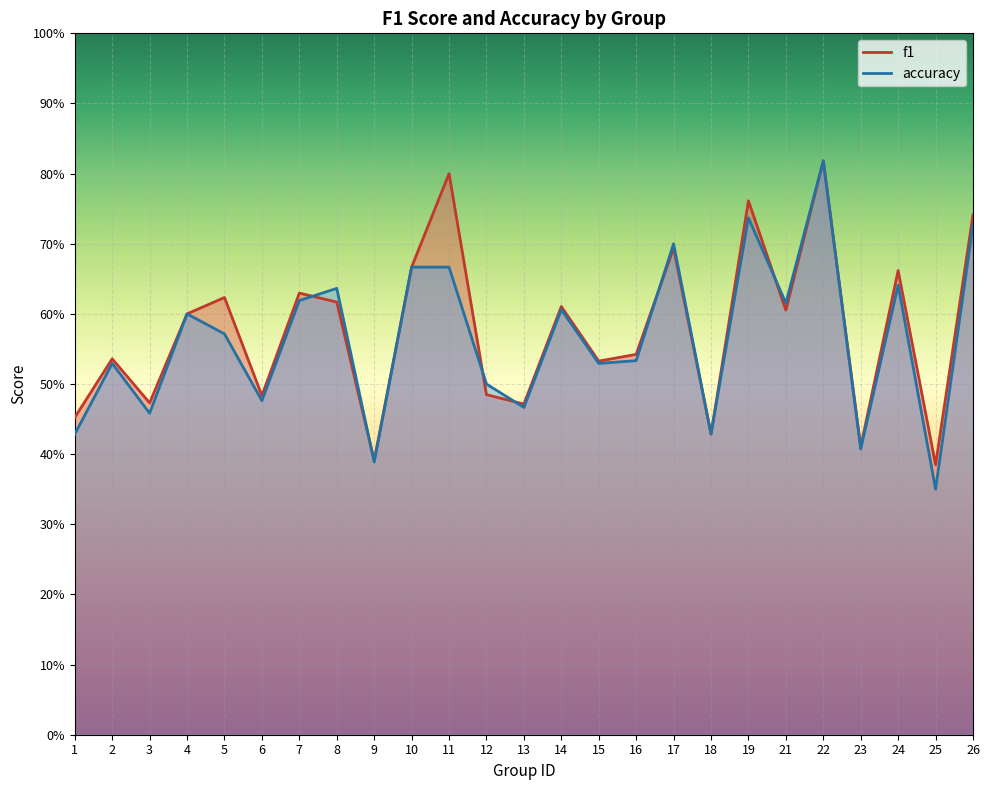

What is the total value across all series at 7?

1.2